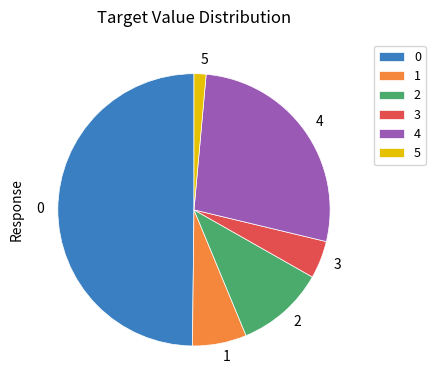

Between 1 and 3, which is larger?

1